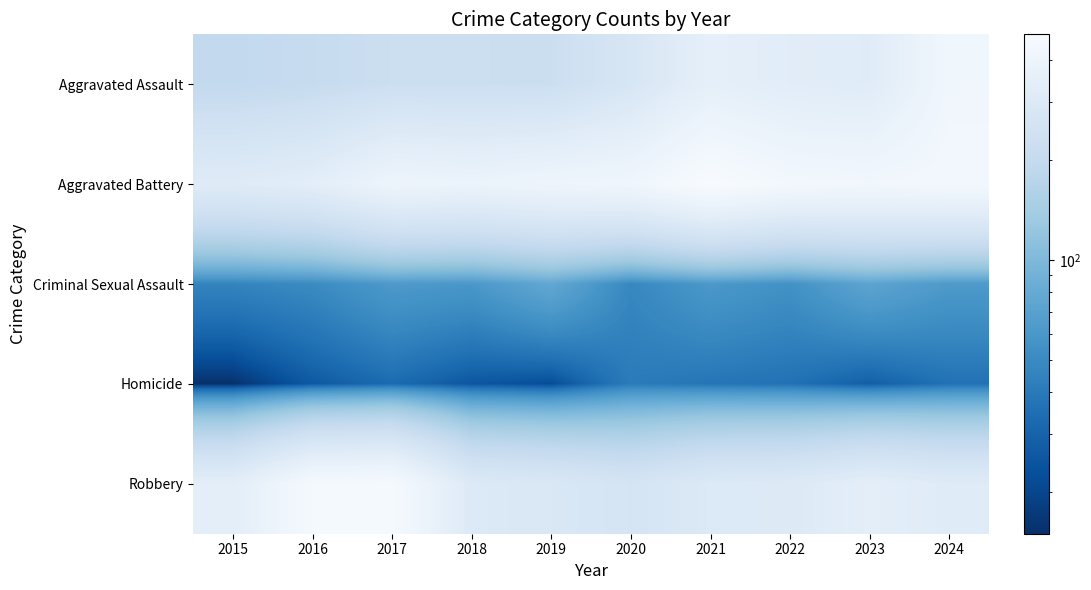

At which category is the sum across all series the highest?

2024